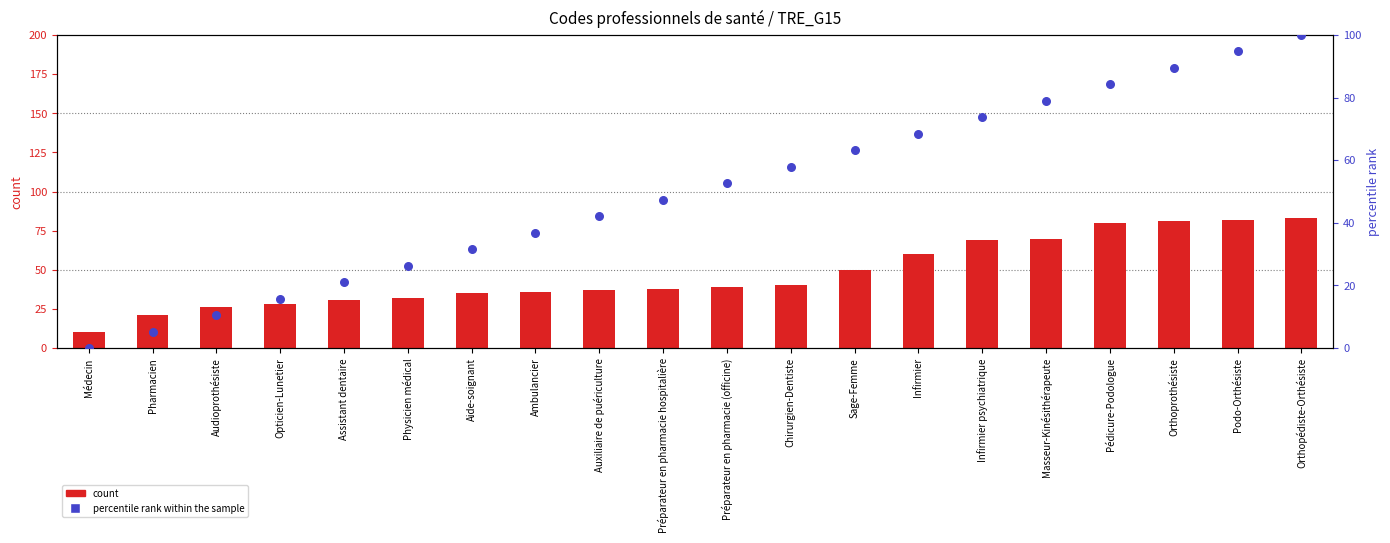

Which series reaches the minimum Y coordinate?

percentile rank within the sample